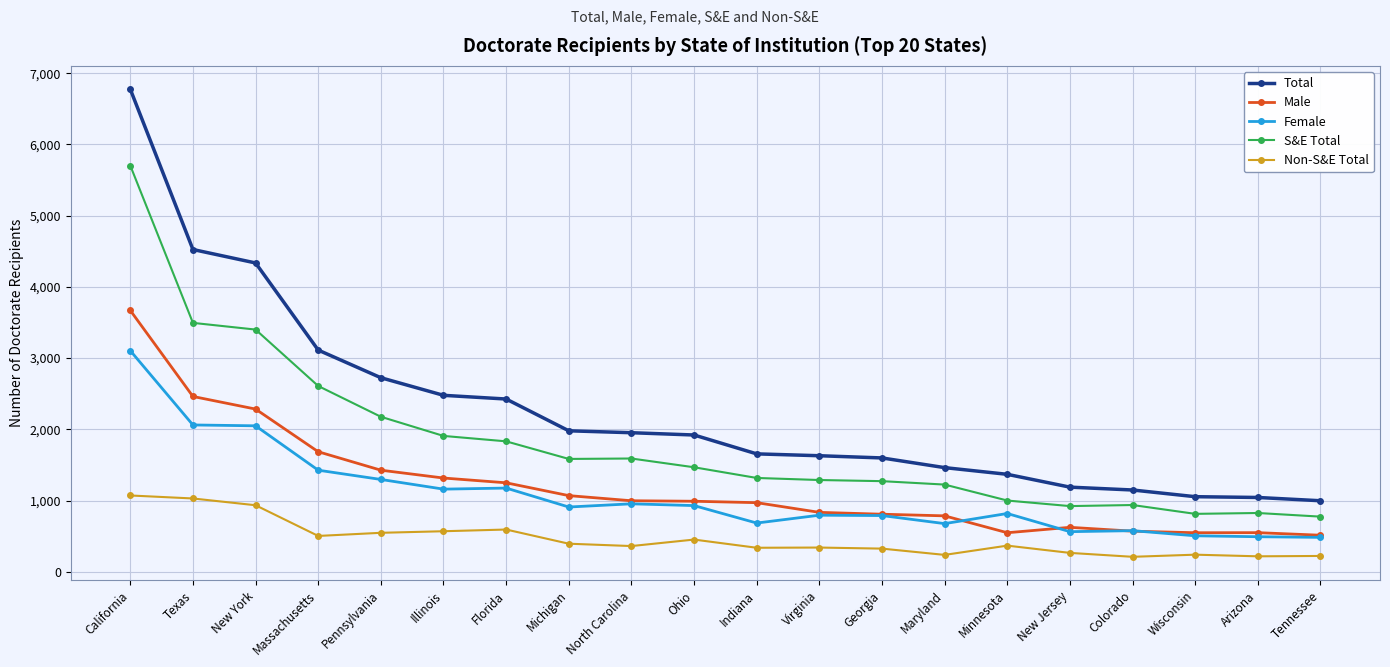

What is the label of the 12th point from the right?

North Carolina